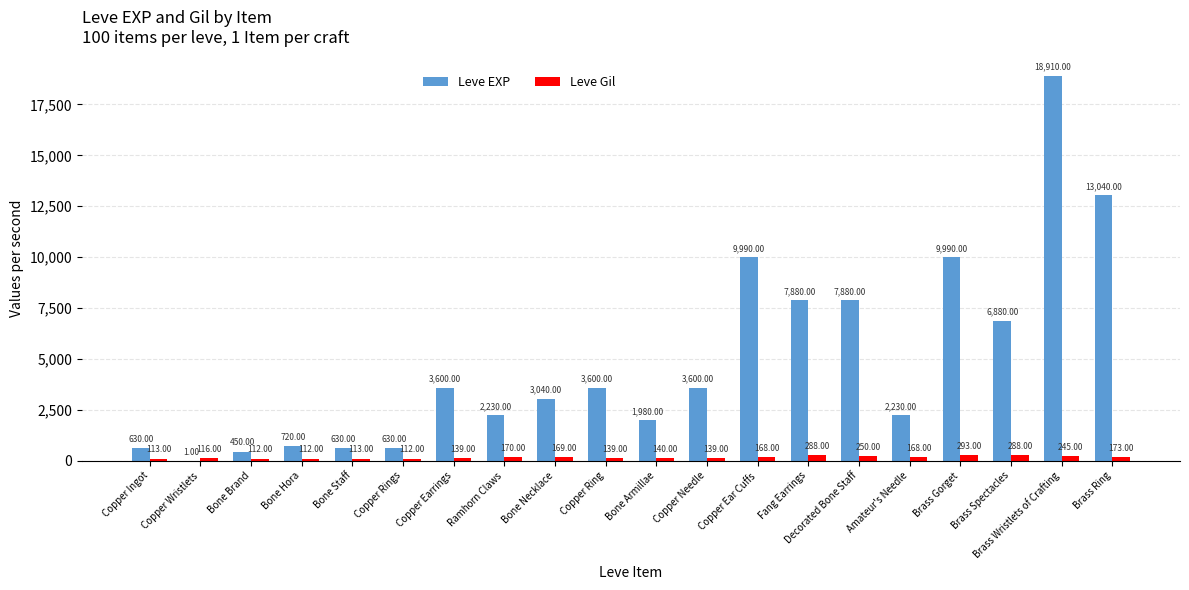

How many groups of bars are there?

20